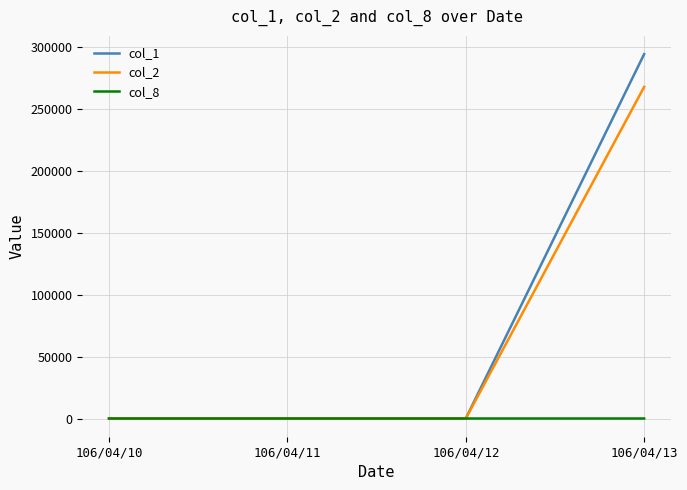

List the series in order of their peak value, lowest first.

col_8, col_2, col_1